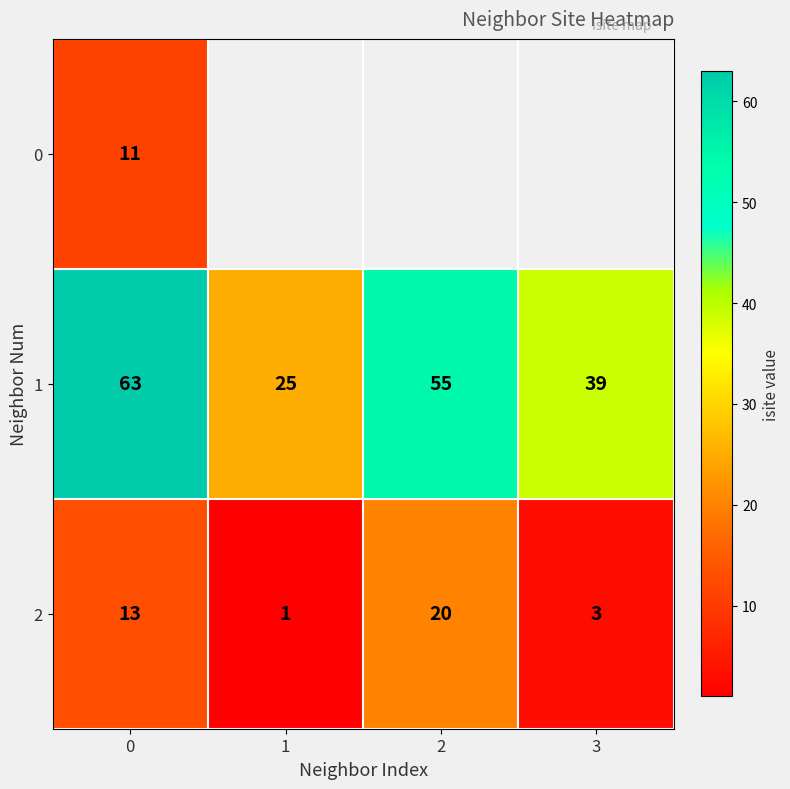

What is the spread (max minus min) of values at 0?

52